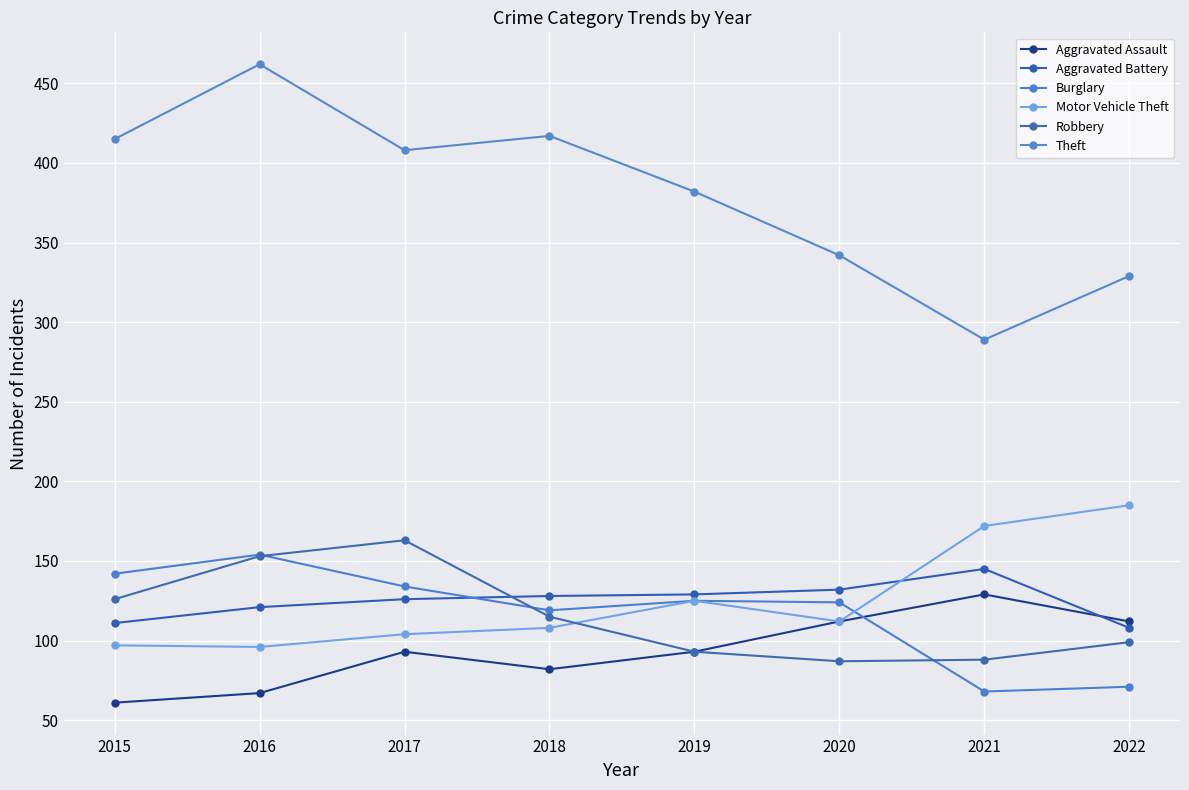

What is the average value of the Aggravated Assault series?

94